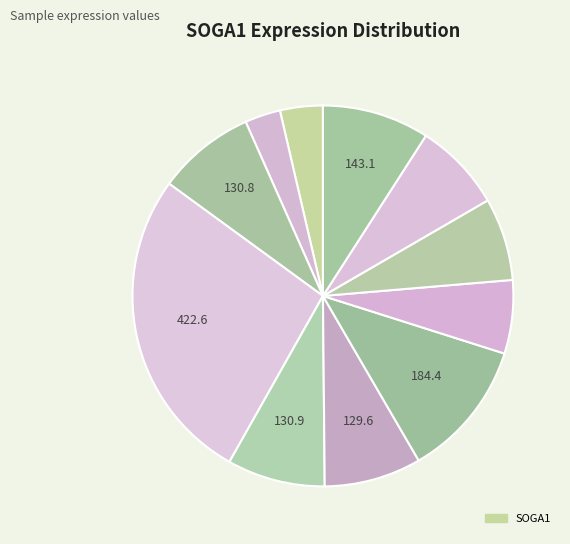

How many slices are in this pie chart?

11